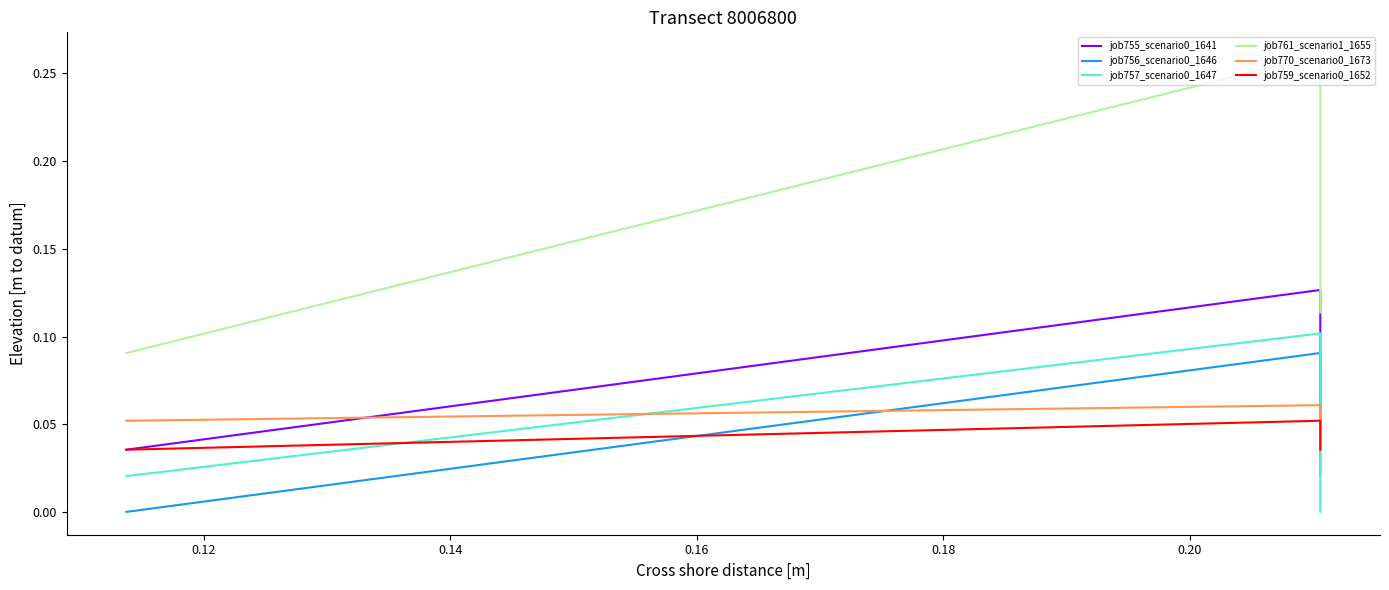

How many categories are shown in the chart?

3